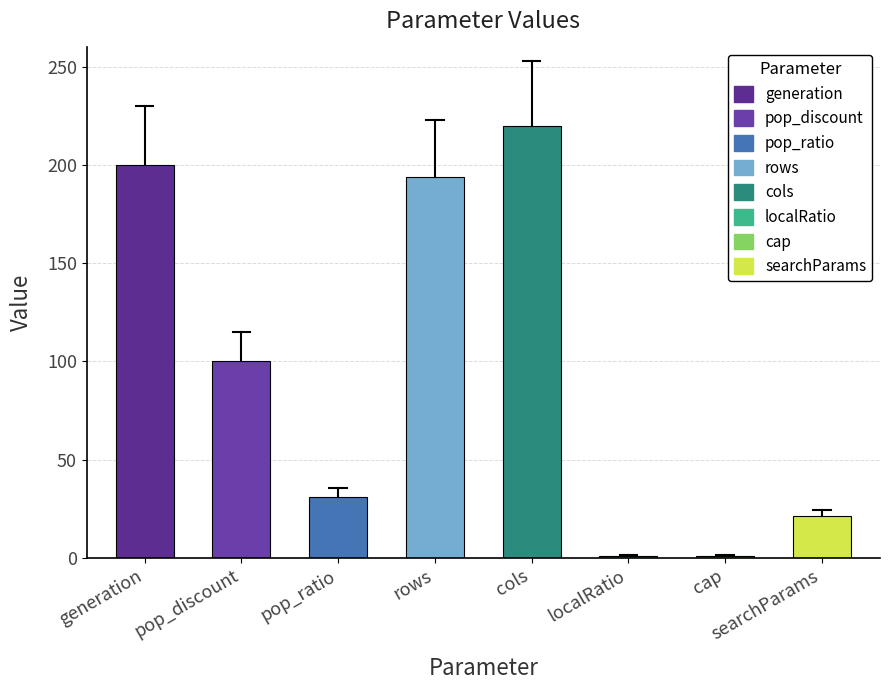

What is the approximate value at pop_discount?

100